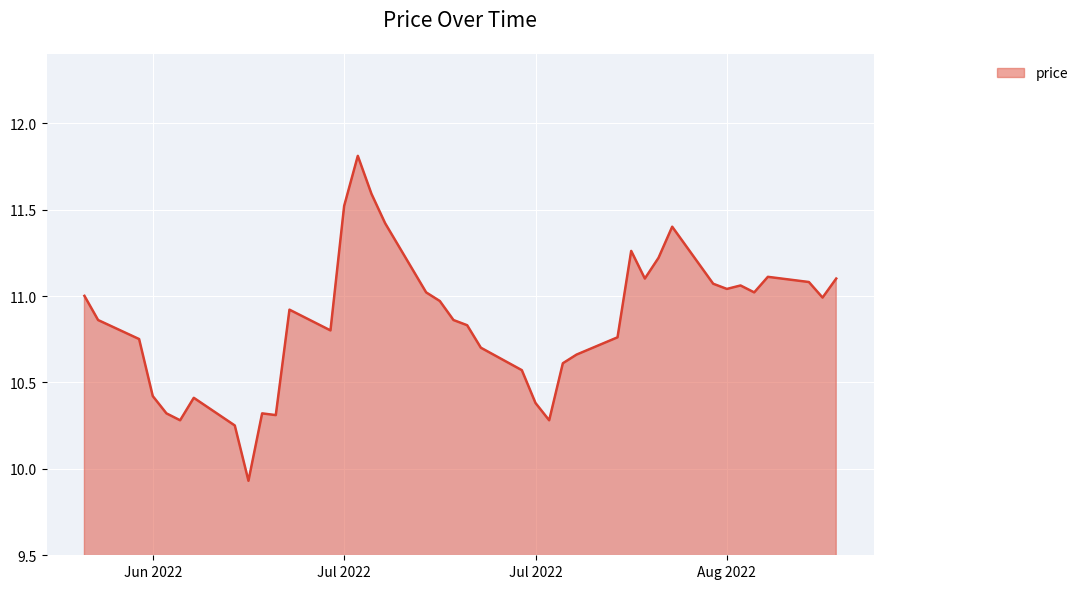

How many lines are shown in the chart?

1